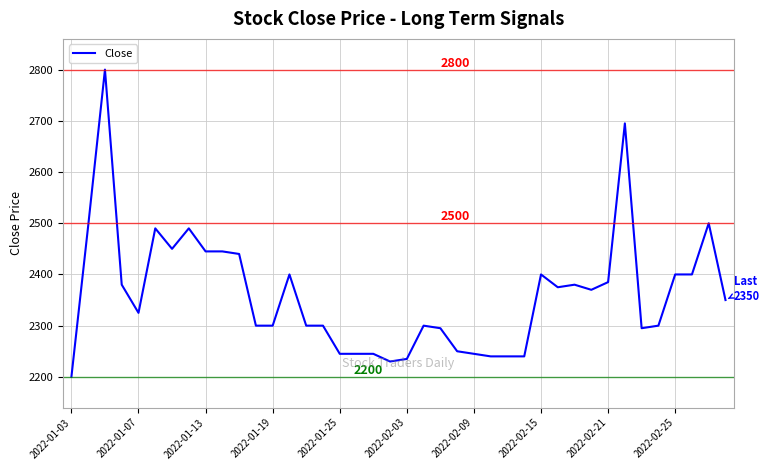

What is the maximum value shown in the chart?

2800